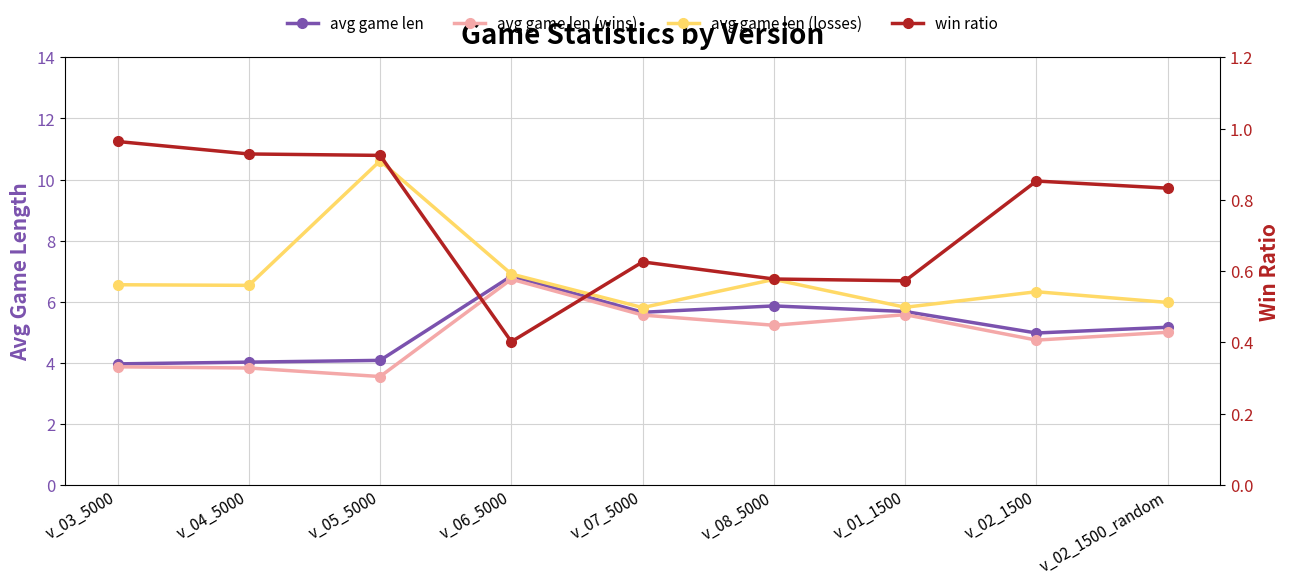

Reading right to left, extract all data points from this chart.

avg game len: v_02_1500_random=5.2	v_02_1500=5.0	v_01_1500=5.7	v_08_5000=5.9	v_07_5000=5.7	v_06_5000=6.8	v_05_5000=4.1	v_04_5000=4.0	v_03_5000=4.0
avg game len (wins): v_02_1500_random=5.0	v_02_1500=4.7	v_01_1500=5.6	v_08_5000=5.2	v_07_5000=5.6	v_06_5000=6.7	v_05_5000=3.5	v_04_5000=3.8	v_03_5000=3.9
avg game len (losses): v_02_1500_random=6.0	v_02_1500=6.3	v_01_1500=5.8	v_08_5000=6.7	v_07_5000=5.8	v_06_5000=6.9	v_05_5000=10.6	v_04_5000=6.5	v_03_5000=6.6
win ratio: v_02_1500_random=0.8	v_02_1500=0.9	v_01_1500=0.6	v_08_5000=0.6	v_07_5000=0.6	v_06_5000=0.4	v_05_5000=0.9	v_04_5000=0.9	v_03_5000=1.0